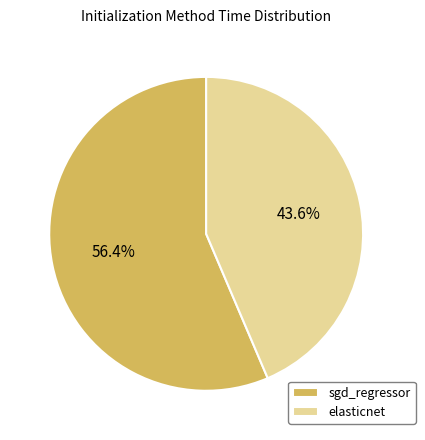

Do elasticnet and sgd_regressor together represent more than half of the pie?

Yes